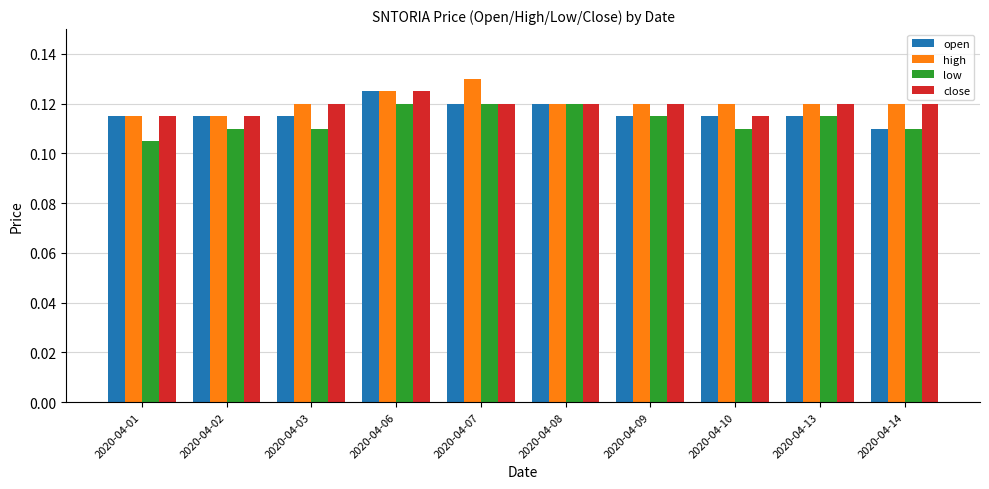

At how many categories does at least one series exceed 0?

10